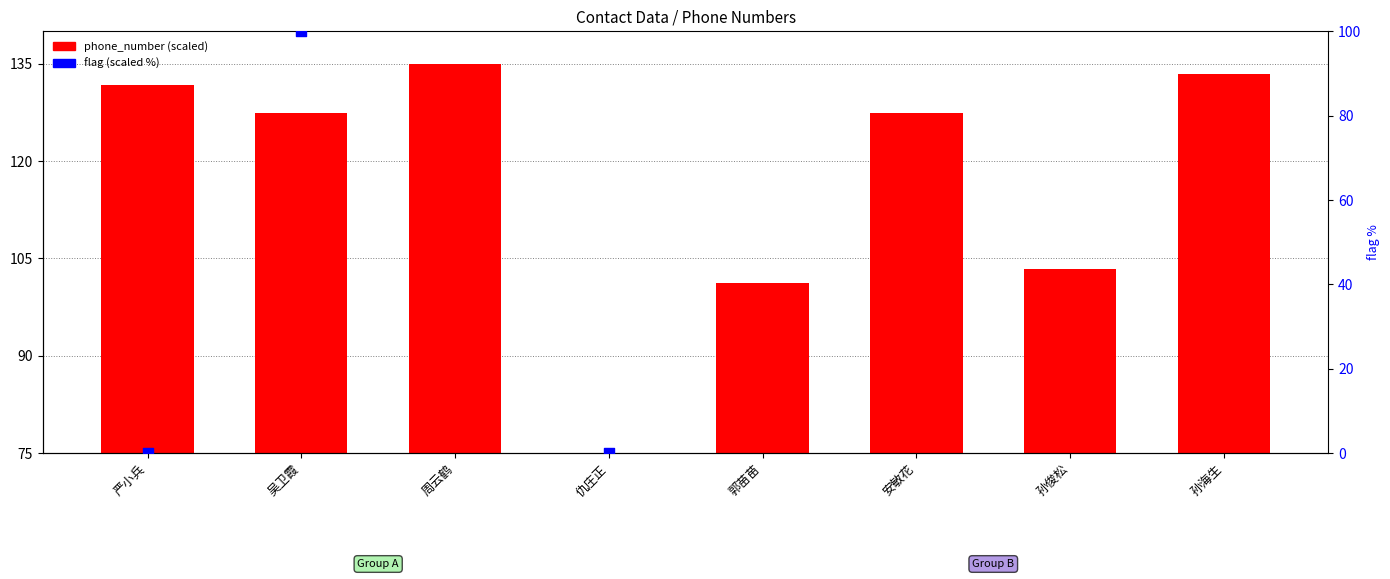

What are all the series names shown in the legend?

phone_number, flag (scaled %)